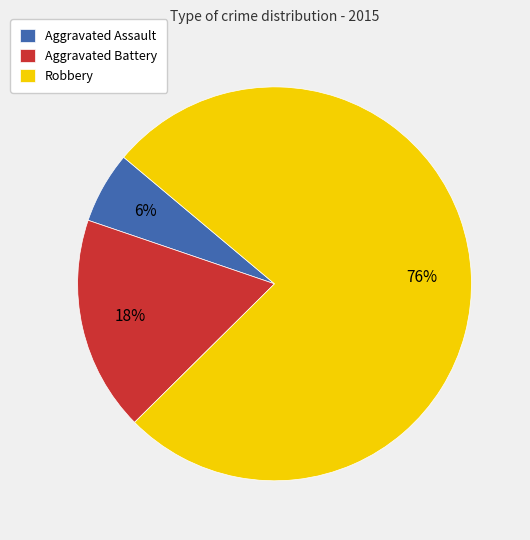

Which category accounts for the majority?

Robbery